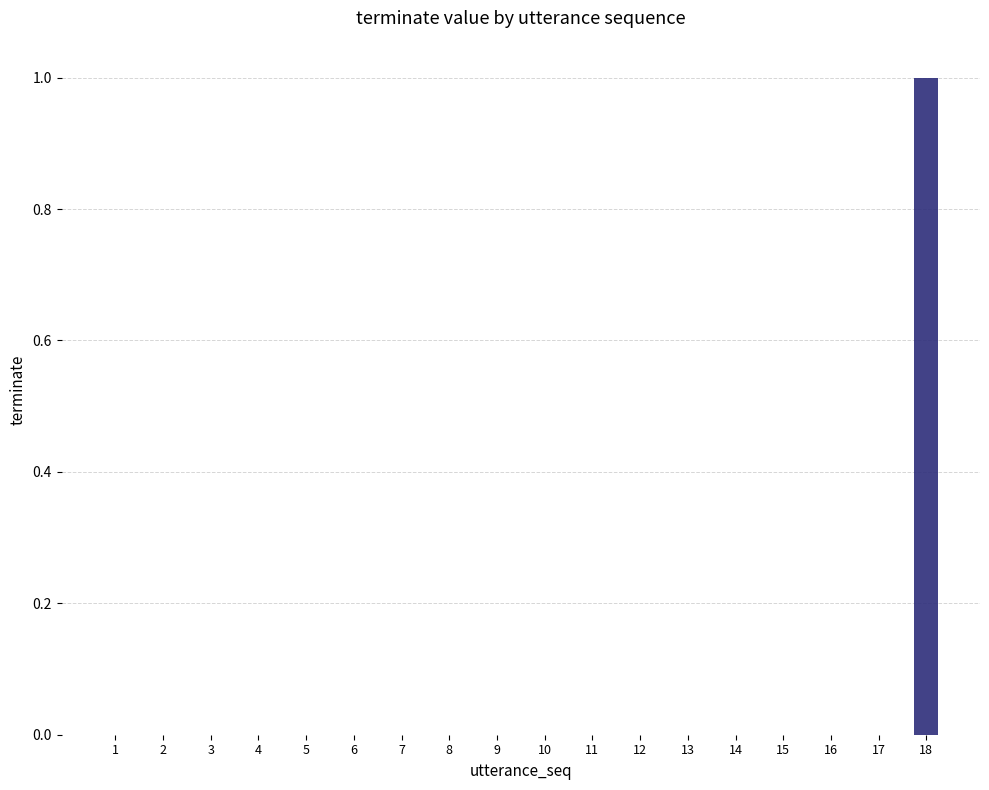

True or false: the data shows 0 at 10.

True